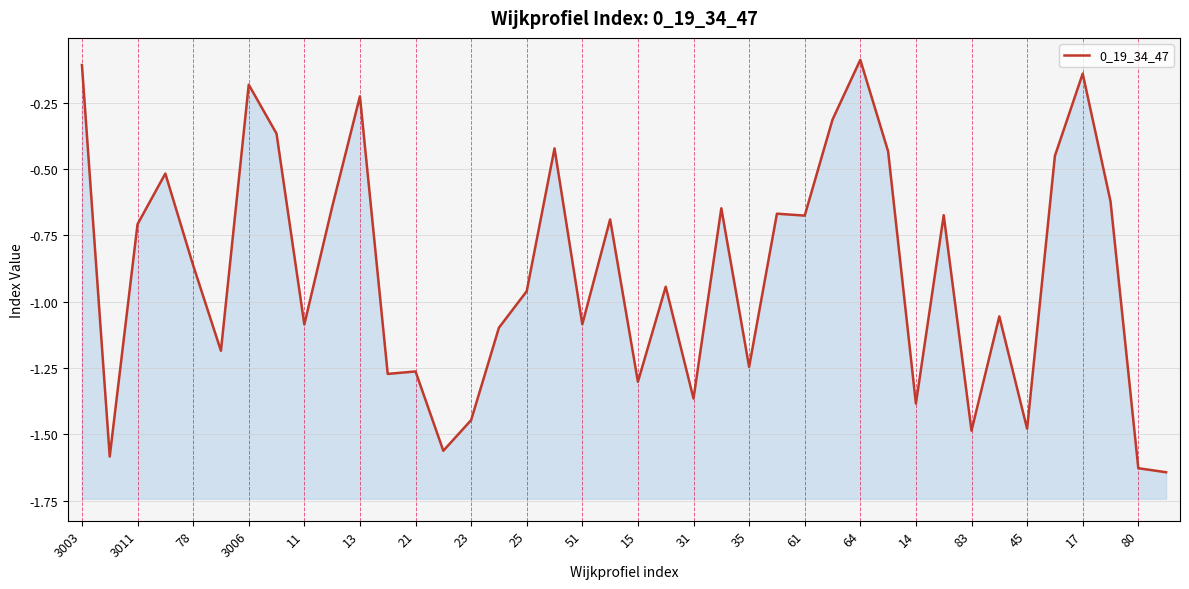

What is the greatest value displayed?

-0.1